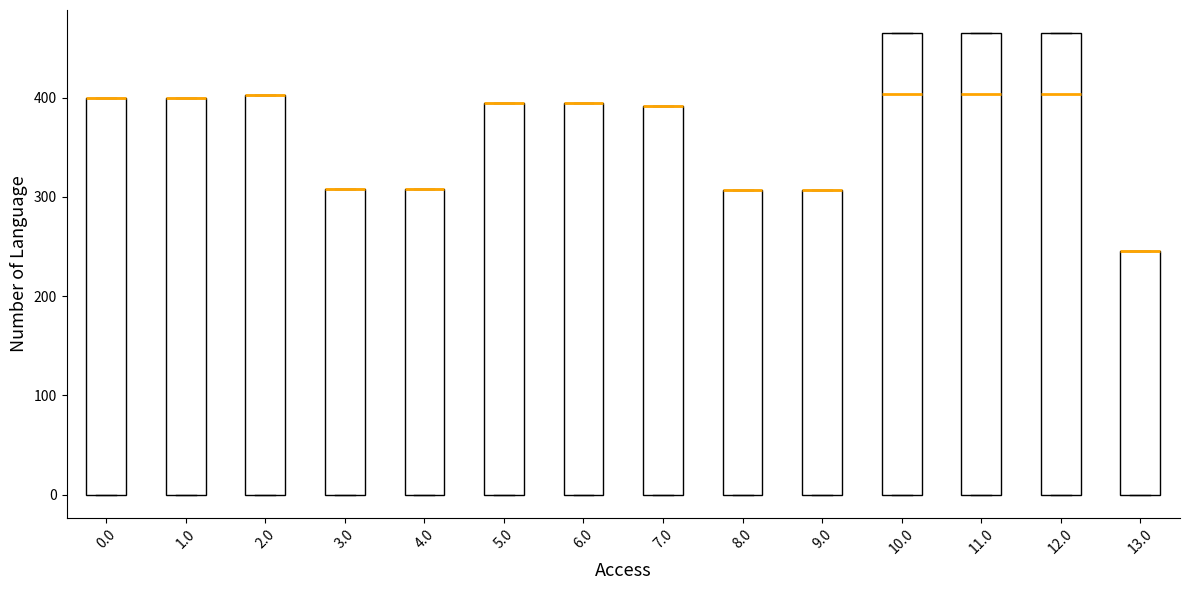

Reading left to right, read every box against the y-axis: the position of its median line, the range the box covers, and the ends of its whiskers. The values are not printed on the chart, so give them approximately, as read against the axis.

0.0: median 400 (drawn on the box's upper edge), box 0 to 400, whiskers 0 to 400
1.0: median 400 (drawn on the box's upper edge), box 0 to 400, whiskers 0 to 400
2.0: median 400 (drawn on the box's upper edge), box 0 to 400, whiskers 0 to 400
3.0: median 310 (drawn on the box's upper edge), box 0 to 310, whiskers 0 to 310
4.0: median 310 (drawn on the box's upper edge), box 0 to 310, whiskers 0 to 310
5.0: median 400 (drawn on the box's upper edge), box 0 to 400, whiskers 0 to 400
6.0: median 400 (drawn on the box's upper edge), box 0 to 400, whiskers 0 to 400
7.0: median 390 (drawn on the box's upper edge), box 0 to 390, whiskers 0 to 390
8.0: median 310 (drawn on the box's upper edge), box 0 to 310, whiskers 0 to 310
9.0: median 310 (drawn on the box's upper edge), box 0 to 310, whiskers 0 to 310
10.0: median 400, box 0 to 470, whiskers 0 to 470
11.0: median 400, box 0 to 470, whiskers 0 to 470
12.0: median 400, box 0 to 470, whiskers 0 to 470
13.0: median 250 (drawn on the box's upper edge), box 0 to 250, whiskers 0 to 250